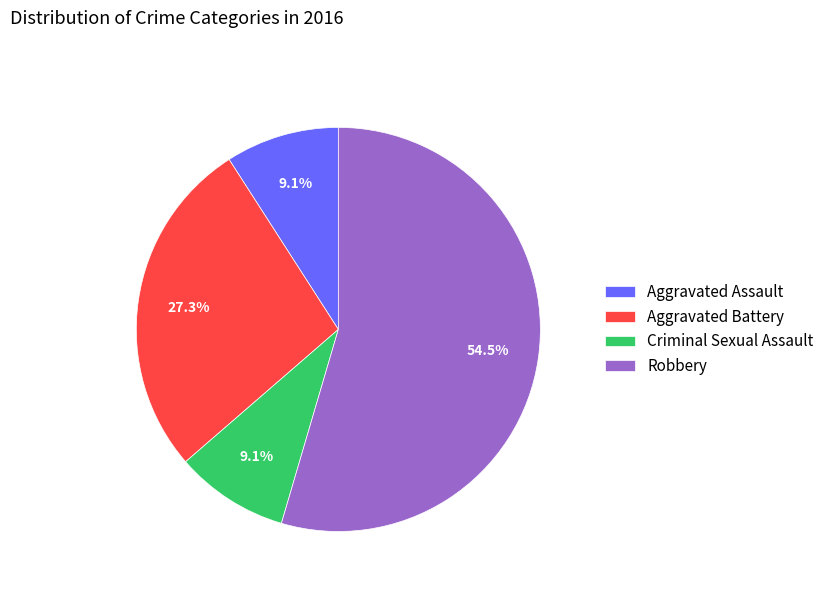

The Aggravated Battery slice represents 12% of the pie. True or false?

False